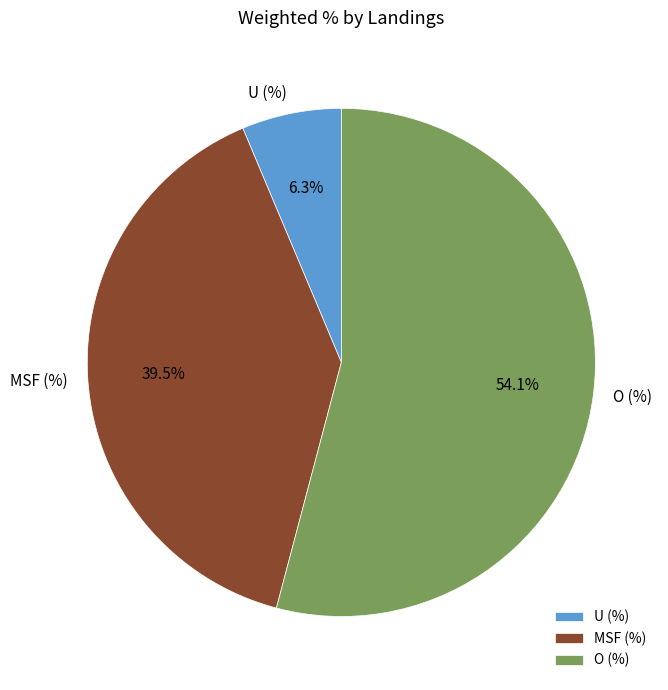

Which slice represents more than half of the pie?

O (%)